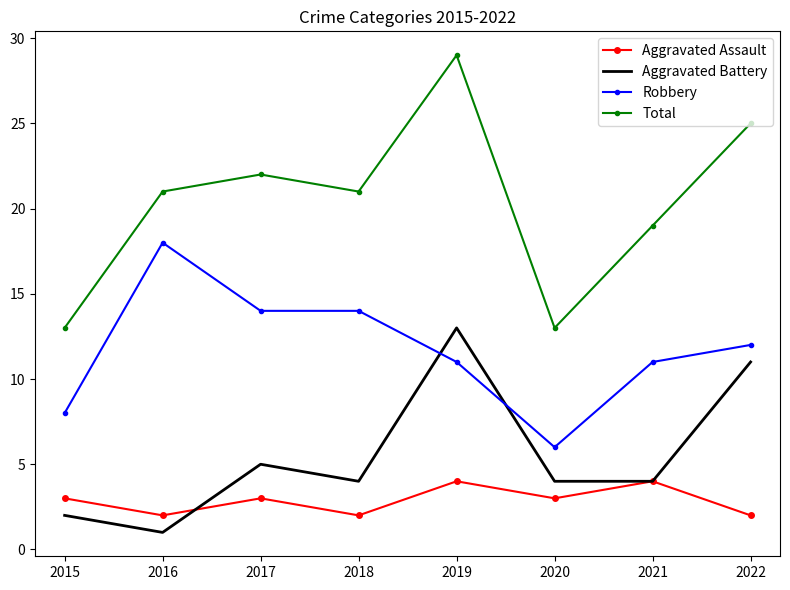

What is the difference between the highest and lowest values at 2022?

23